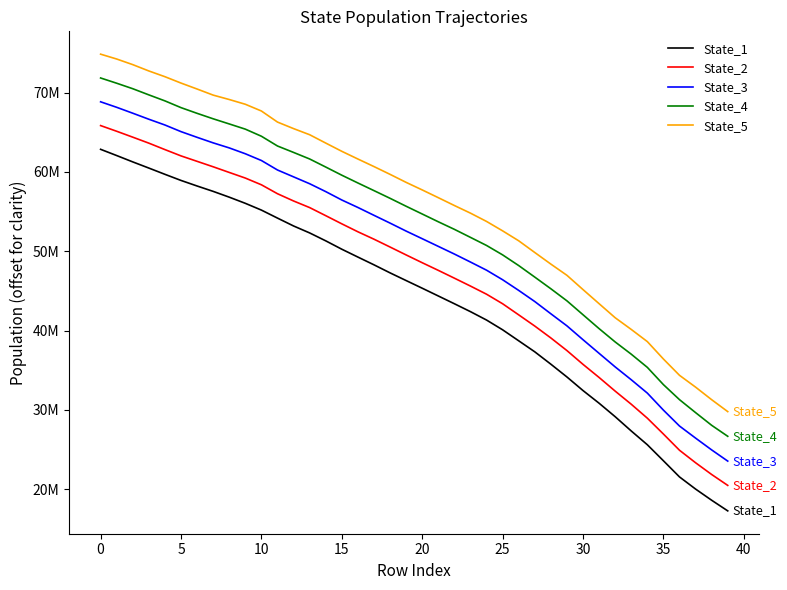

What are all the series names shown in the legend?

State_1, State_2, State_3, State_4, State_5